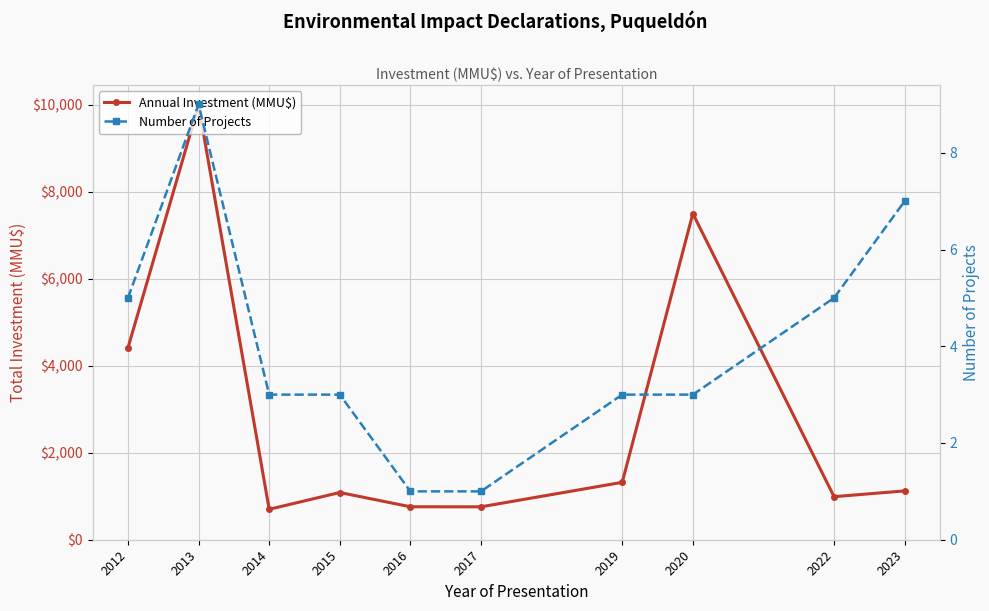

What is the maximum value for Number of Projects?

9